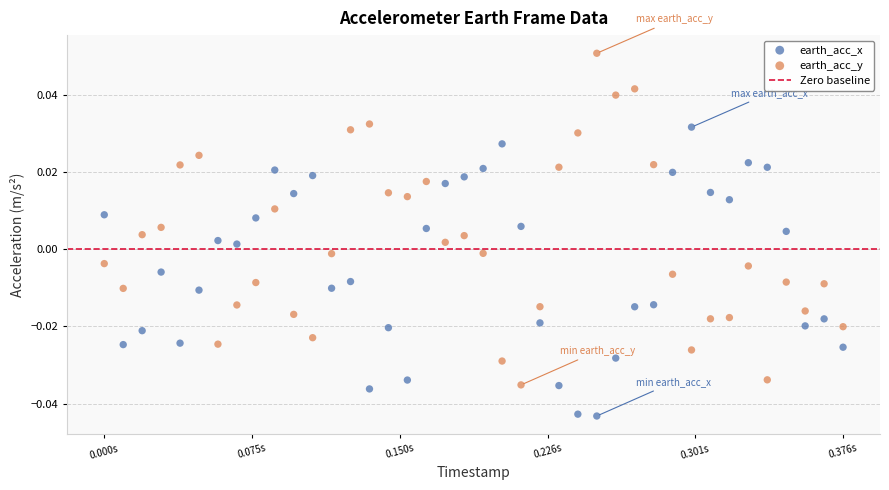

Which series contains the lowest Y value?

earth_acc_x